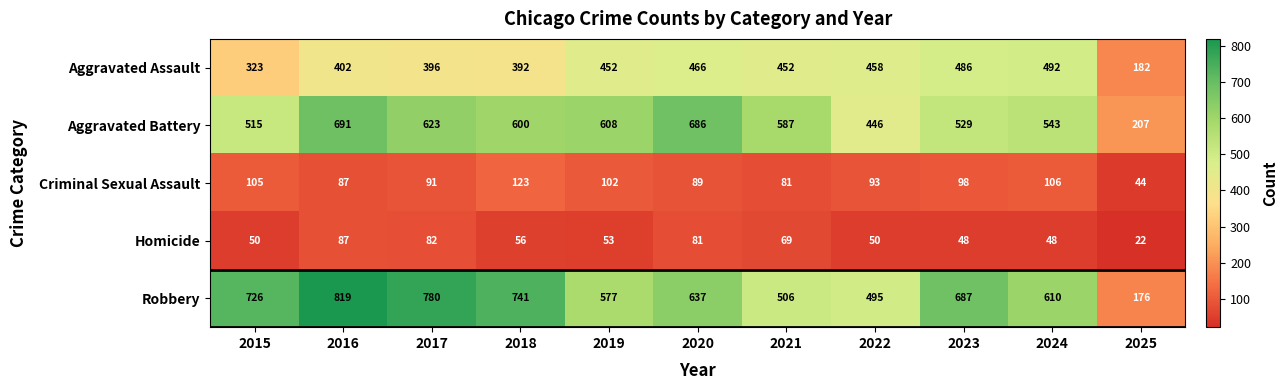

Between 2016 and 2017, which series saw the biggest shift?

Aggravated Battery